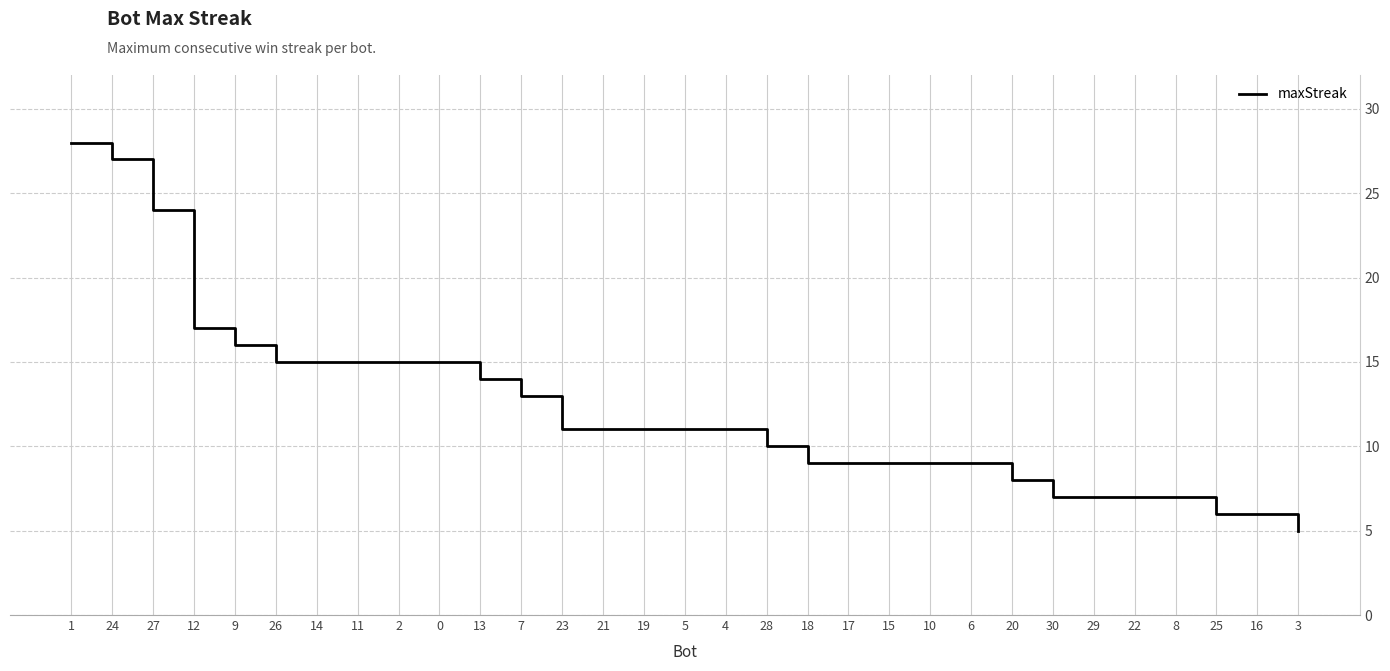

Does the chart have visible grid lines?

Yes